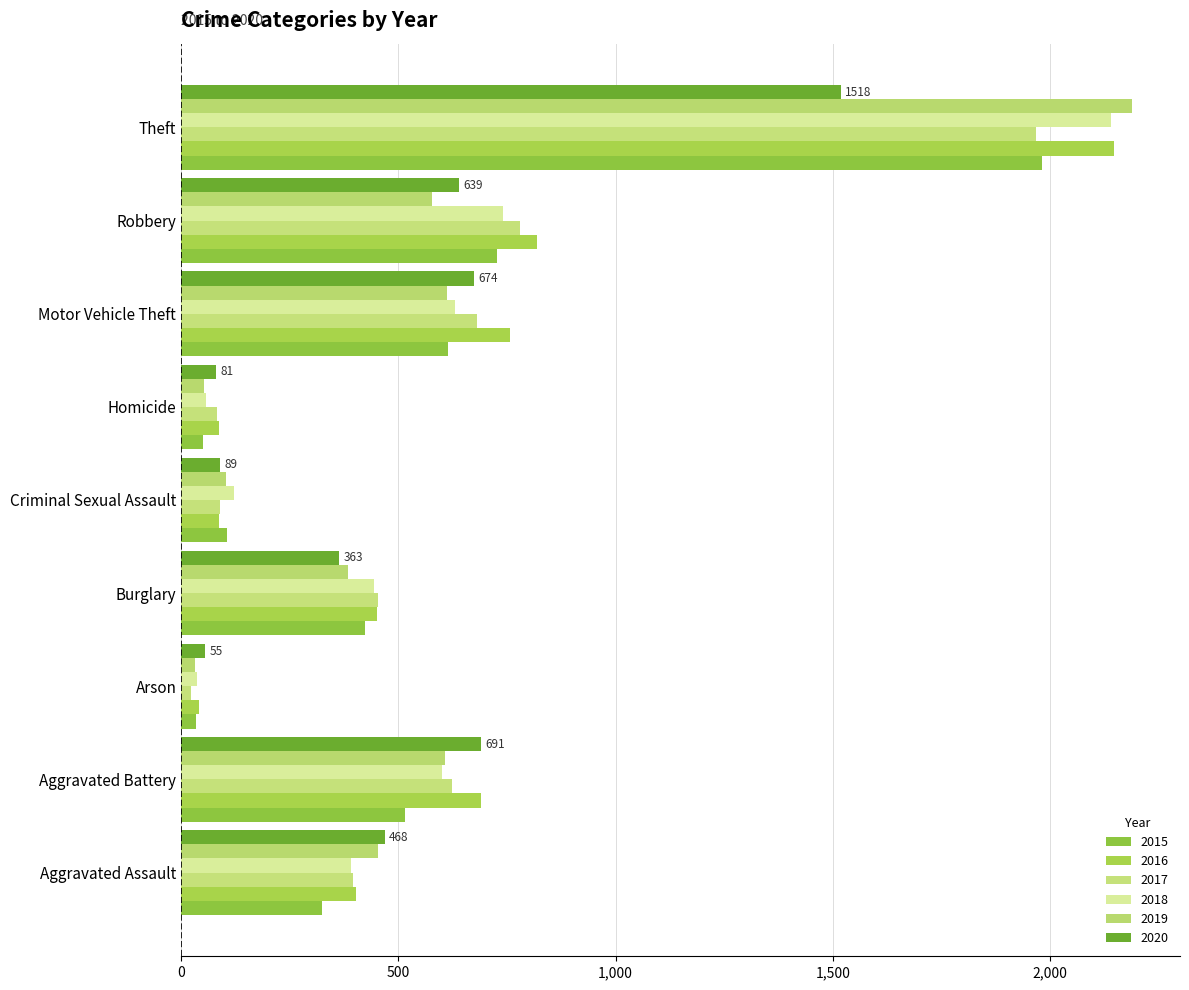

What is the approximate value of 2017 at Theft, to the nearest 50?

1950